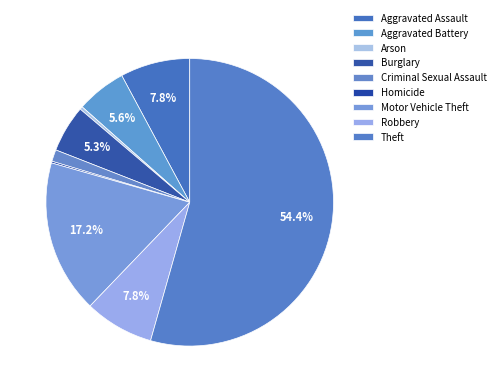

How many segments does this pie chart have?

9